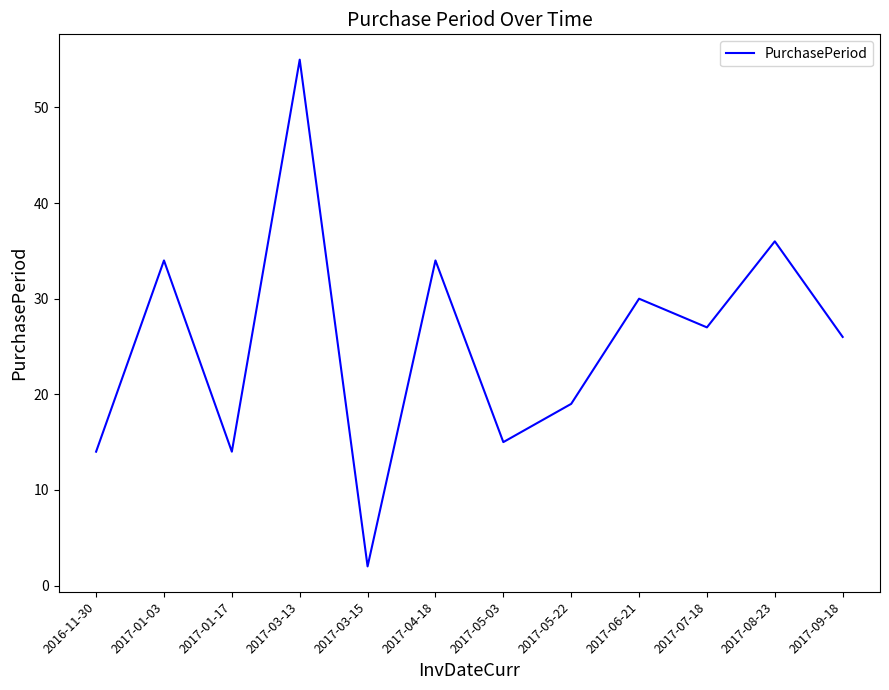

How many lines are shown in the chart?

1